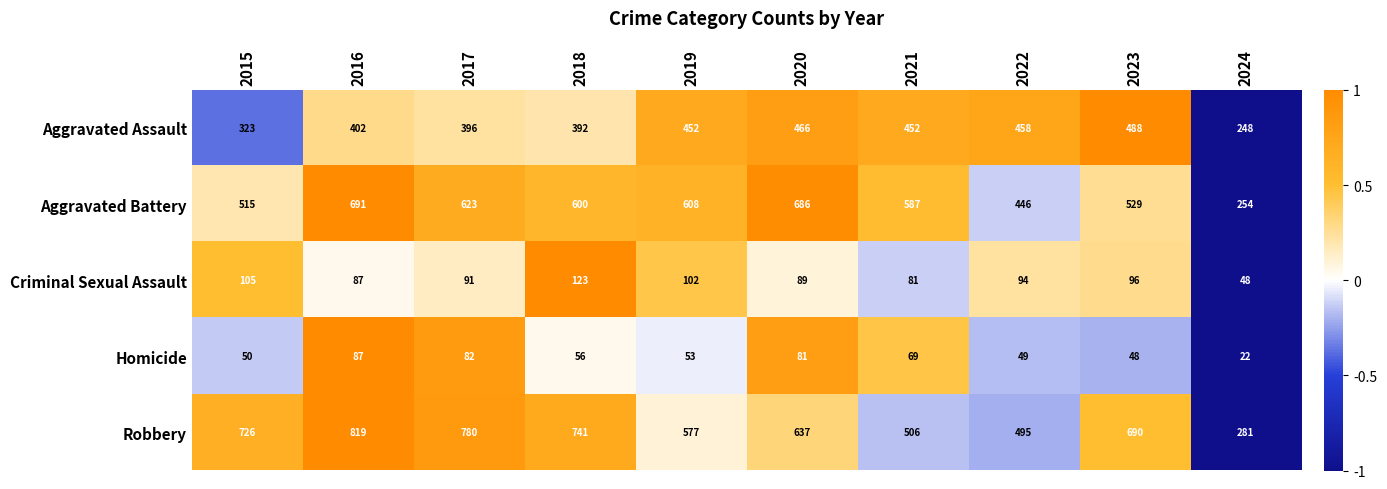

How many distinct data groups are displayed?

5